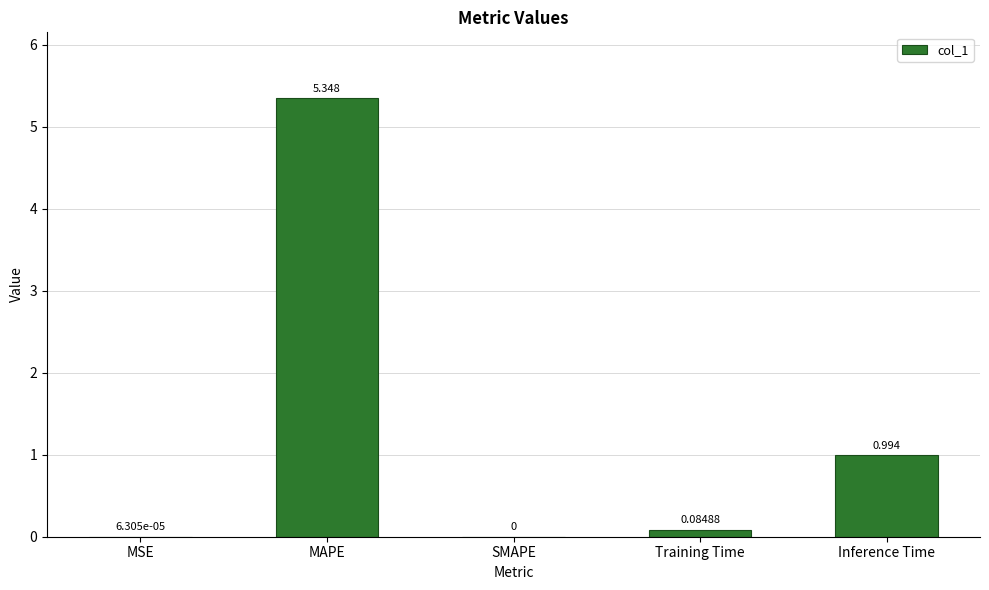

The value at MAPE is 1.1. True or false?

False